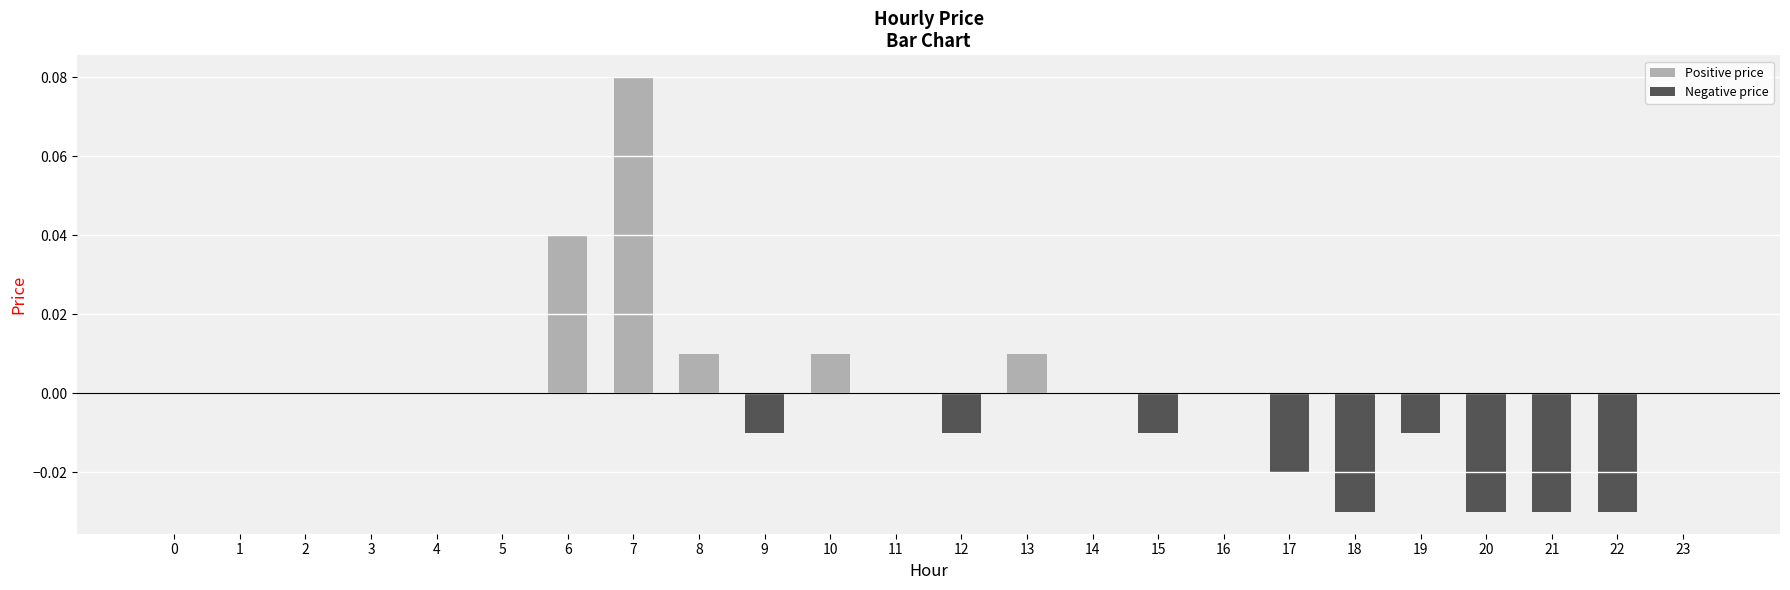

Which label corresponds to the largest value in the chart?

7